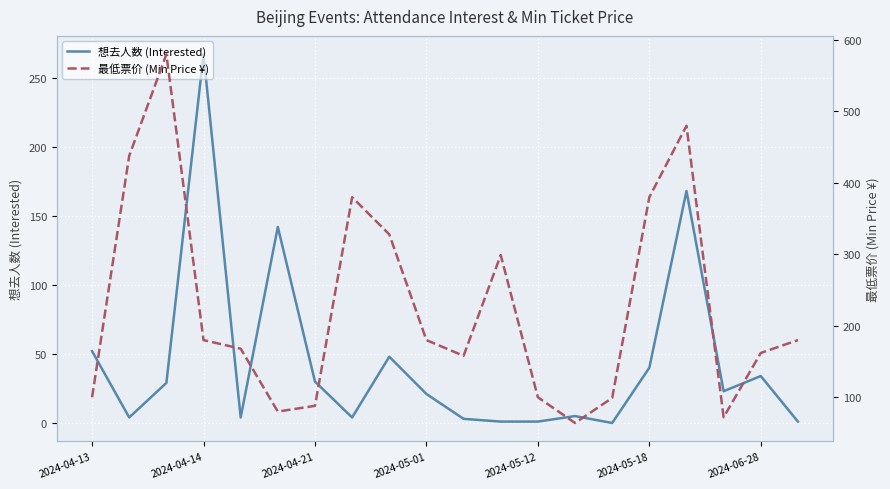

Reading left to right, extract all data points from this chart.

想去人数 (Interested): 52	4	29	267	4	142	30	4	48	21	3	1	1	5	0	40	168	23	34	1
最低票价 (Min Price ¥): 100	438	580	180	168	80	88	380	328	180	158	299	100	64	99	380	480	72	162	180